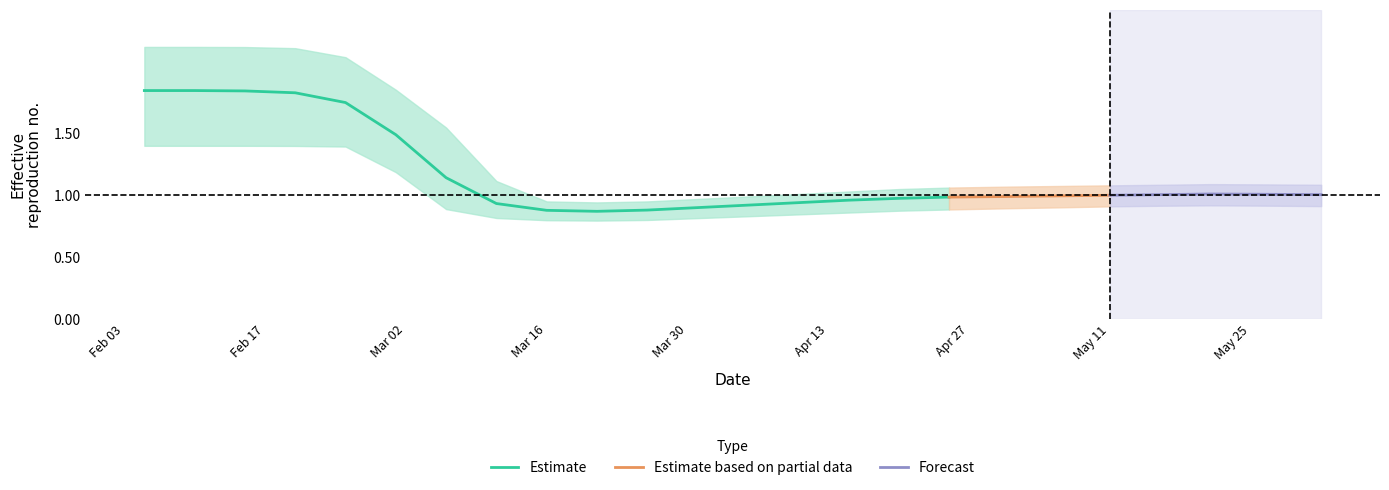

Which category has the lowest value in the r_lower series?

9